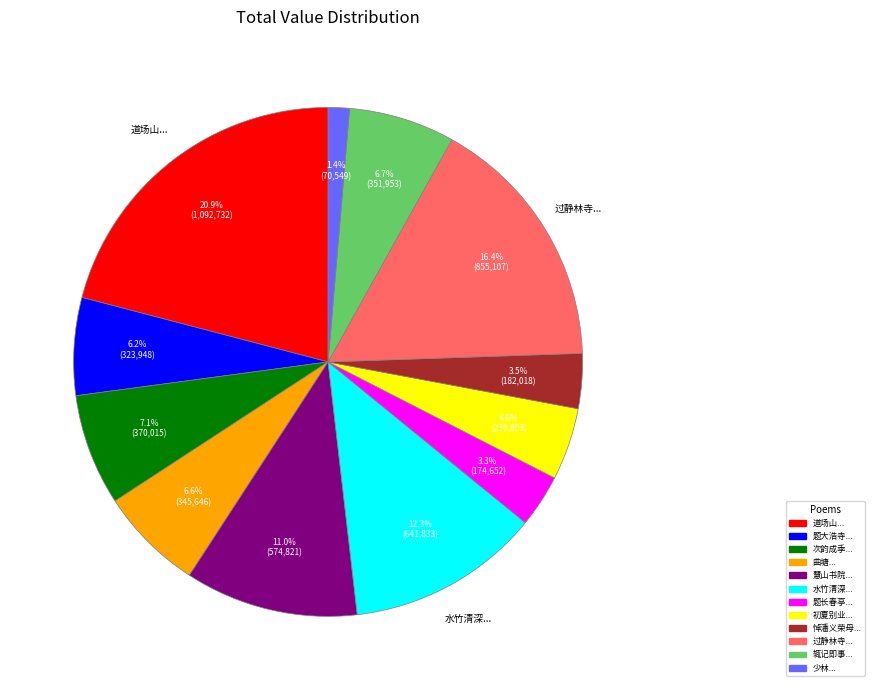

Is there any slice that represents more than half of the pie?

No